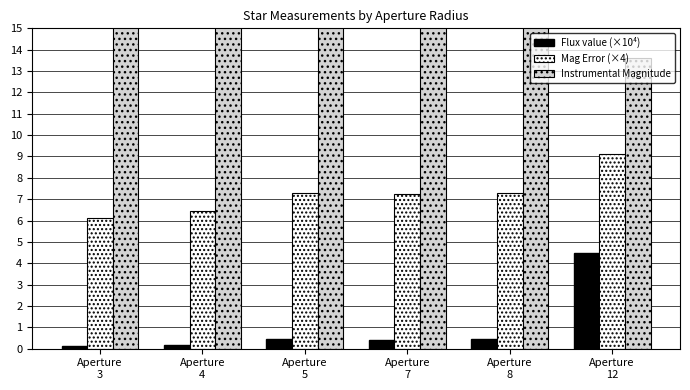

What are all the series names shown in the legend?

Flux value (×10⁴), Mag Error (×4), Instrumental Magnitude